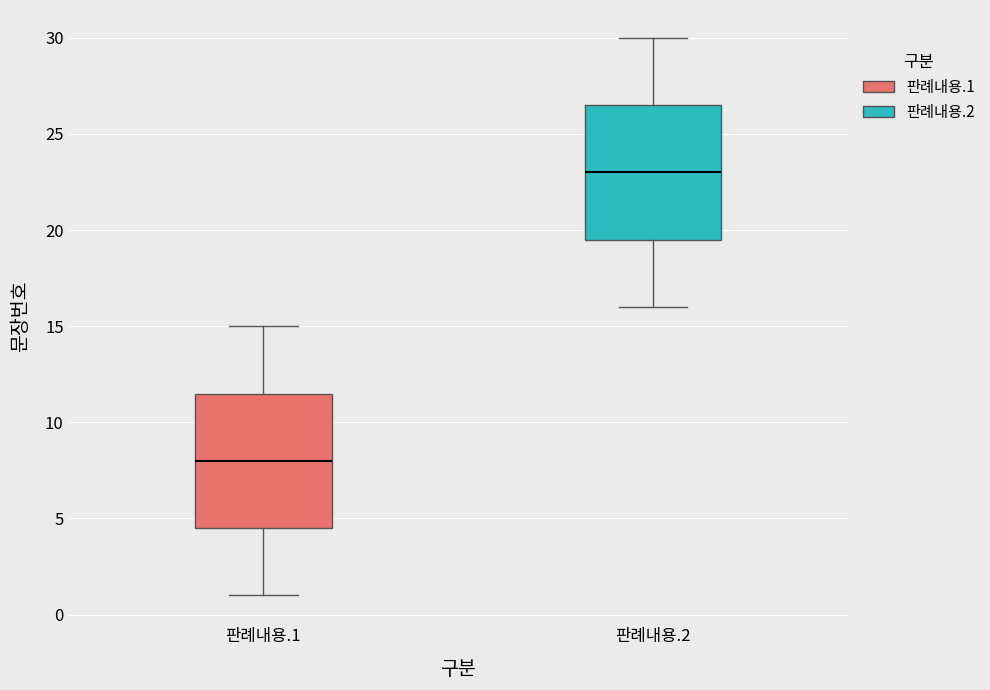

Reading left to right, transcribe this box plot: for each box, give where its median line is, the range the box spans, and where its two whiskers end, as read against the y-axis. The values are not printed on the chart, so give them approximately, as read against the axis.

판례내용.1: median 8.0, box 4.5 to 11.5, whiskers 1.0 to 15.0
판례내용.2: median 23.0, box 19.5 to 26.5, whiskers 16.0 to 30.0